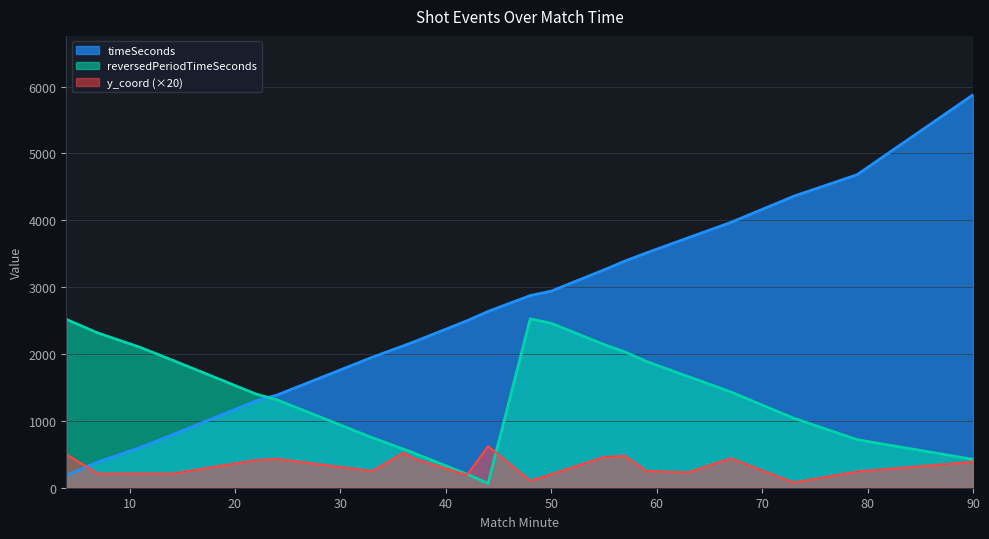

At which label is timeSeconds closest to 3029?

50